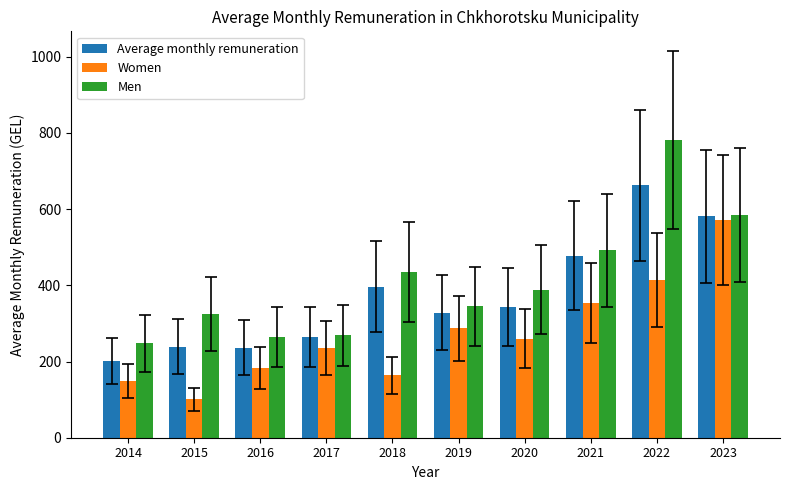

At 2018, list the series in order from smallest to largest.

Women, Average monthly remuneration, Men